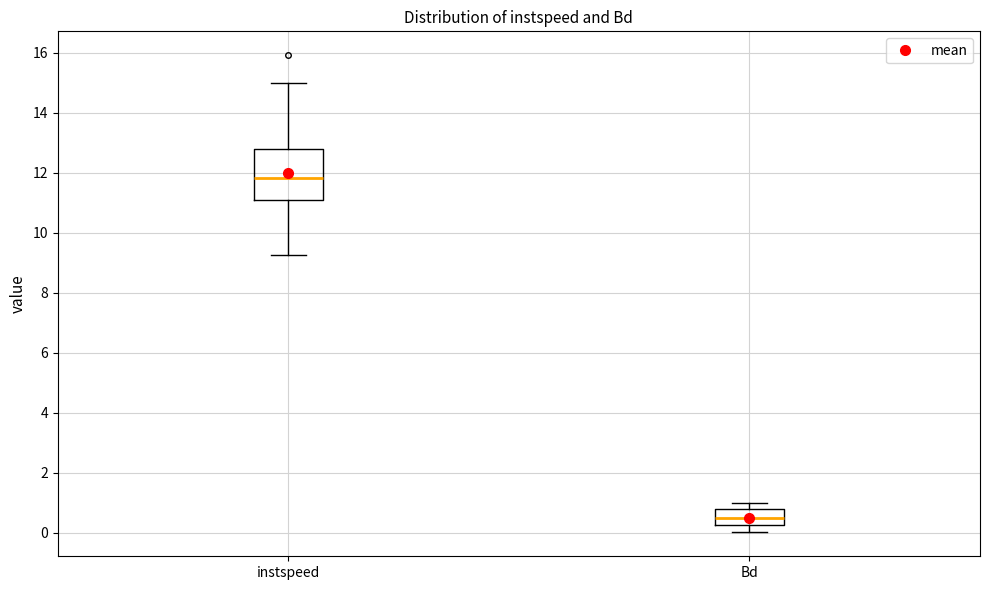

Reading left to right, transcribe this box plot: for each box, give where its median line is, the range the box spans, and where its two whiskers end, as read against the y-axis. The values are not printed on the chart, so give them approximately, as read against the axis.

instspeed: median 11.8, box 11.0 to 12.8, whiskers 9.2 to 15.0
Bd: median 0.4, box 0.2 to 0.8, whiskers 0.0 to 1.0